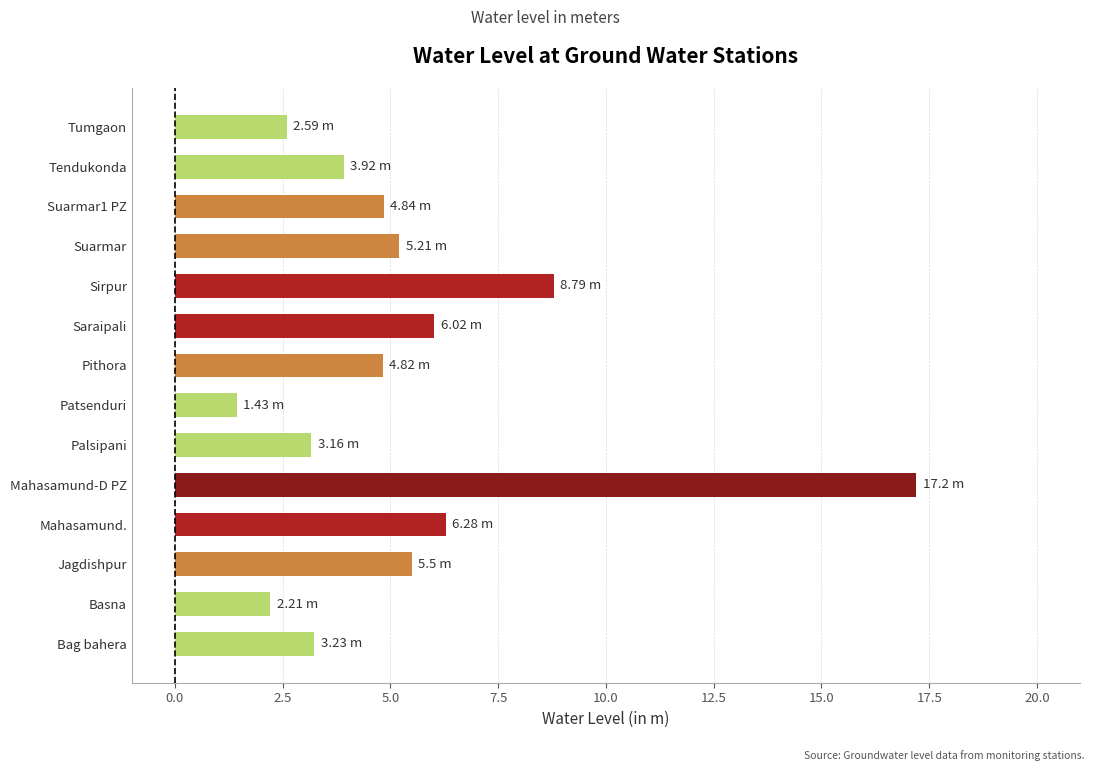

Which category has the lowest value across all series?

Patsenduri